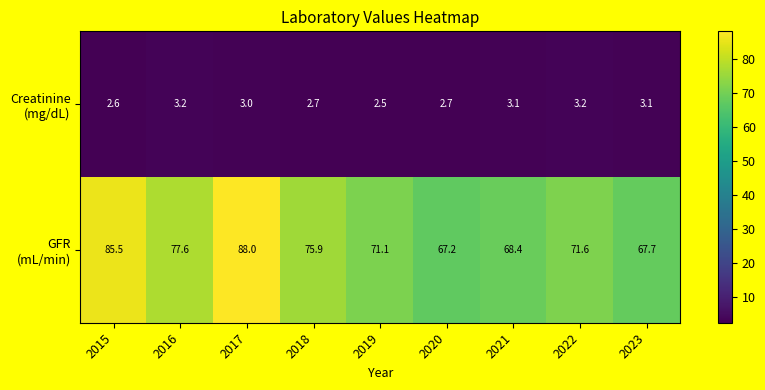

What is the maximum value shown in the chart?

88.0